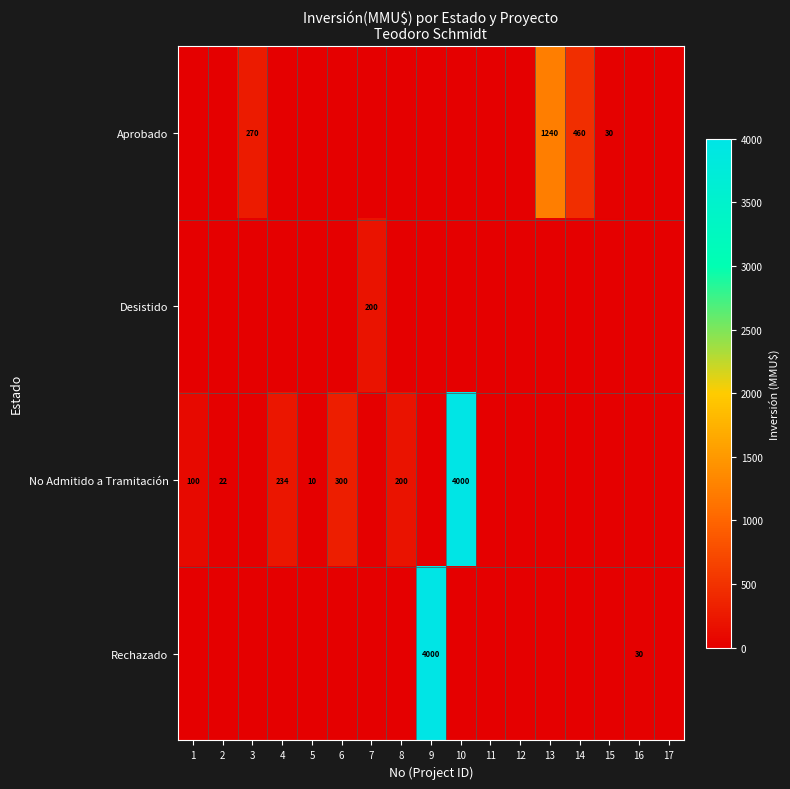

Is it true that Rechazado equals 41 at 16?

False